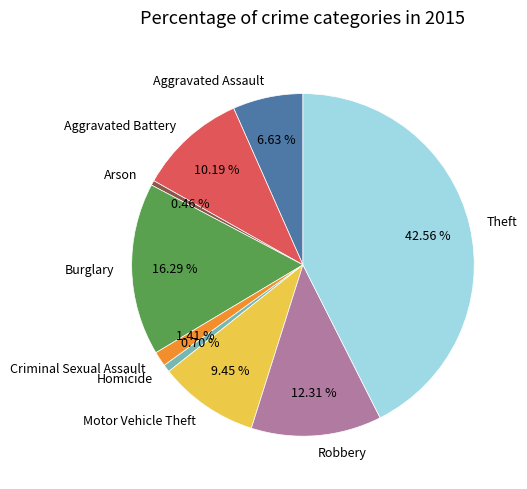

How much of the chart is everything except Criminal Sexual Assault?

98.6%